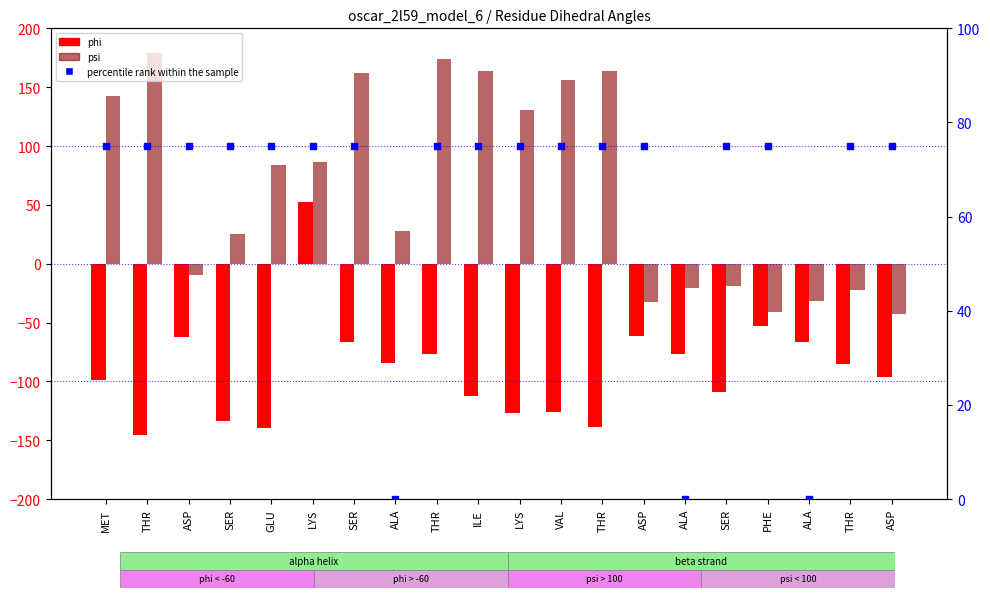

Which series has the largest total across all categories?

psi